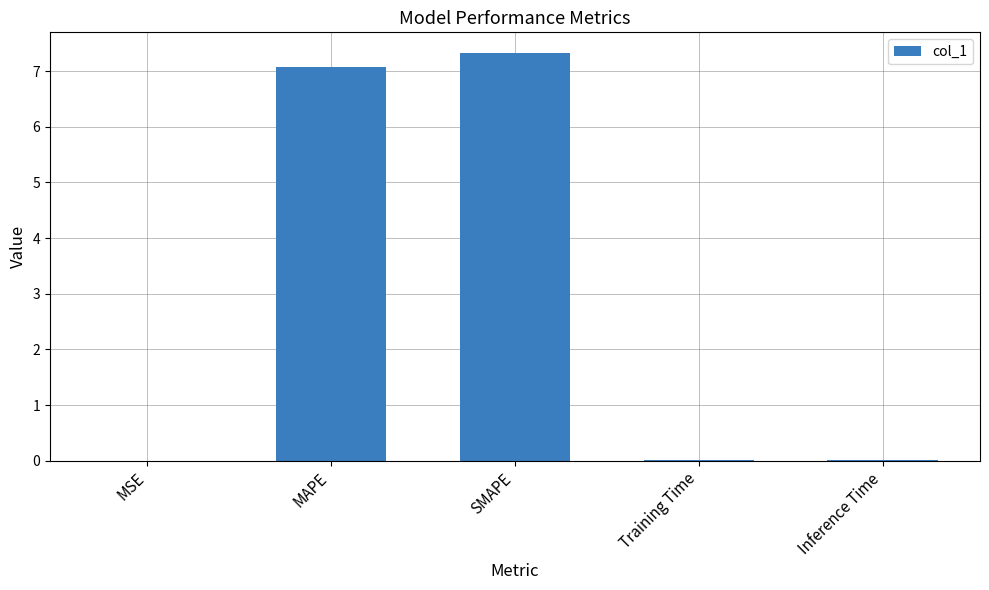

What is the approximate value at MAPE?

7.1